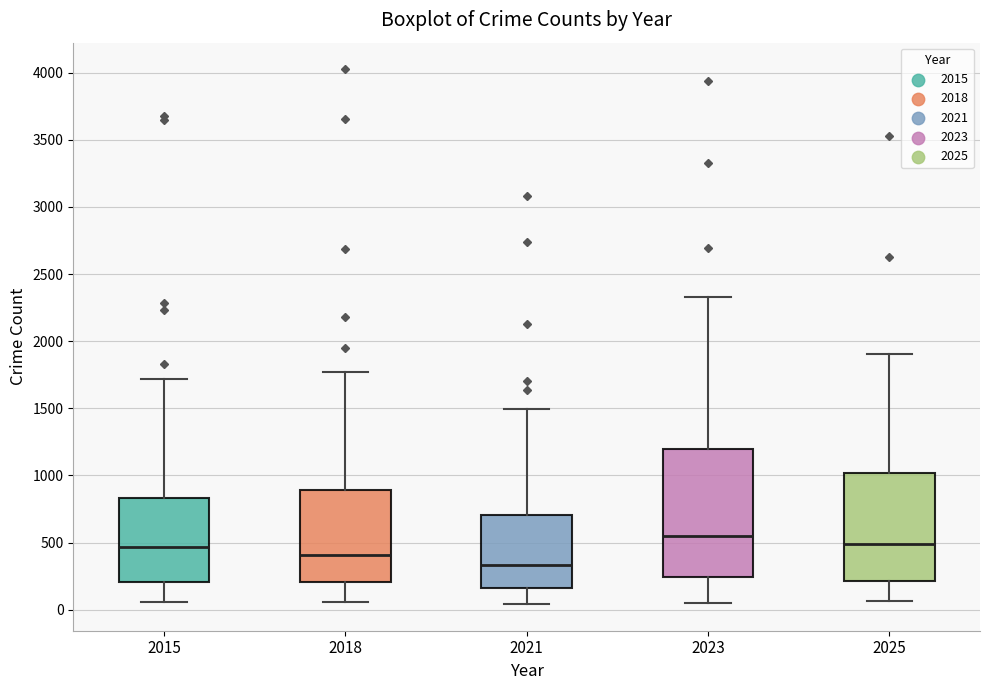

Reading left to right, transcribe this box plot: for each box, give where its median line is, the range the box spans, and where its two whiskers end, as read against the y-axis. The values are not printed on the chart, so give them approximately, as read against the axis.

2015: median 450, box 200 to 850, whiskers 50 to 1700
2018: median 400, box 200 to 900, whiskers 50 to 1750
2021: median 350, box 150 to 700, whiskers 50 to 1500
2023: median 550, box 250 to 1200, whiskers 50 to 2350
2025: median 500, box 200 to 1000, whiskers 50 to 1900